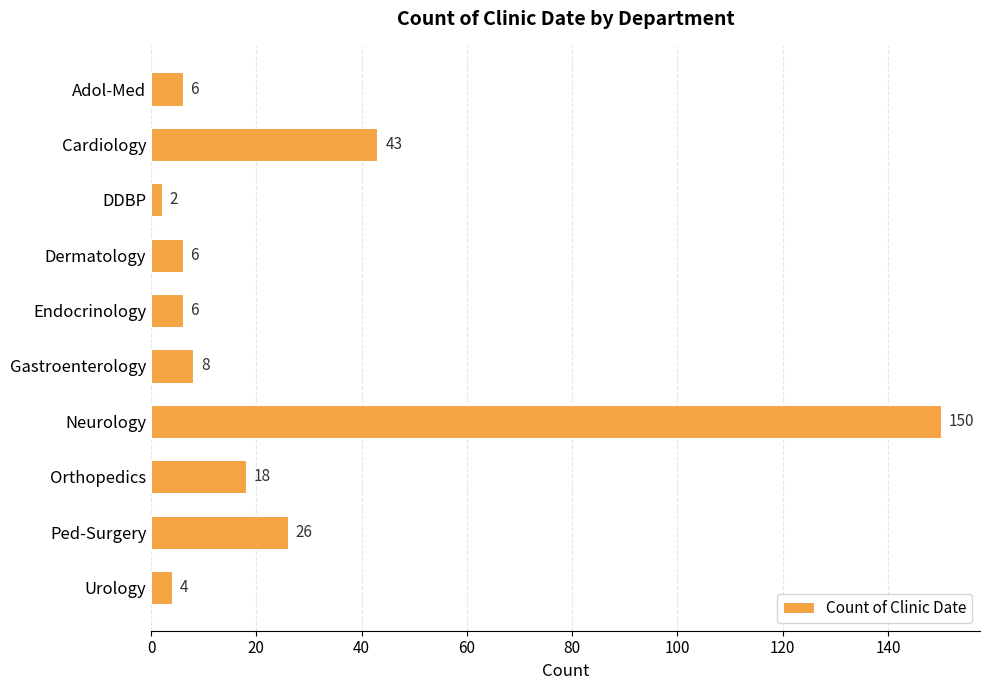

The value at Urology is 4. True or false?

True